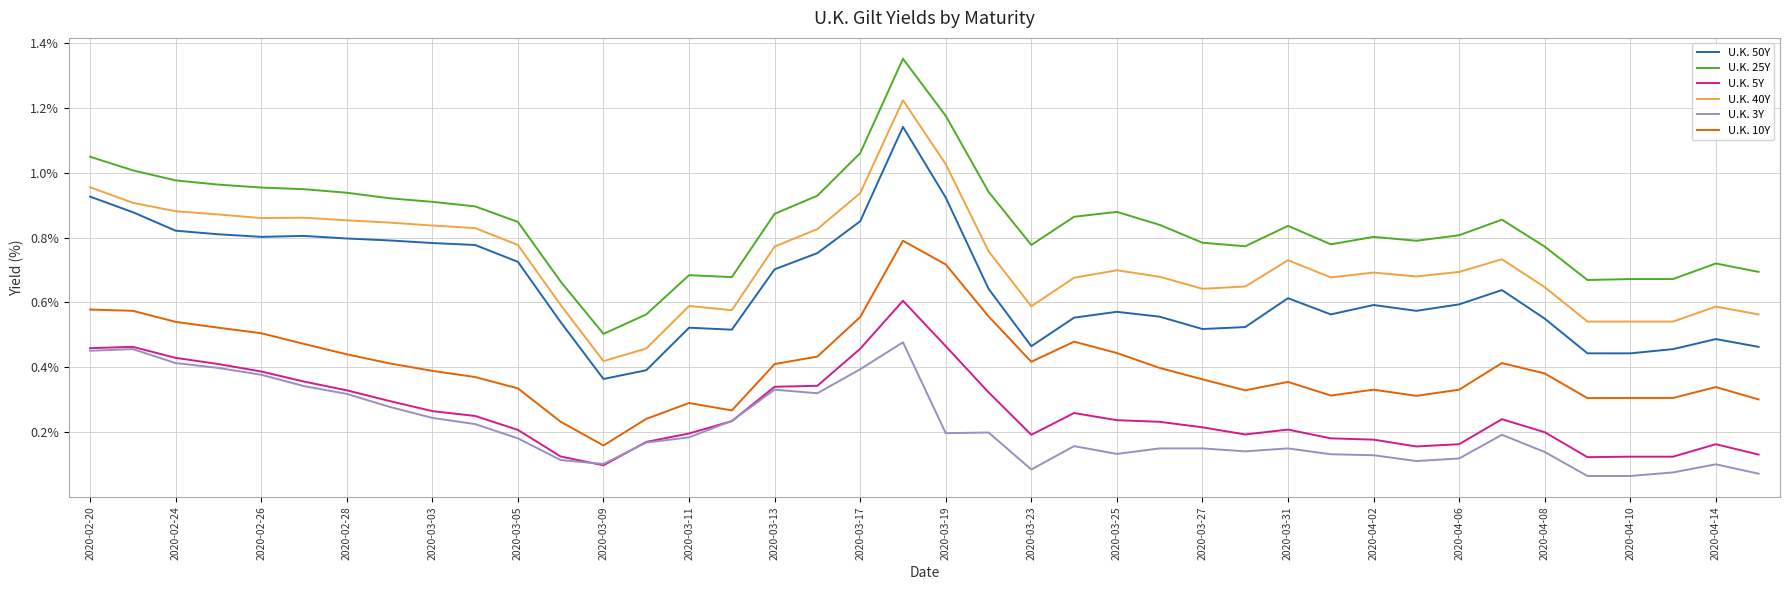

Which series has the largest total across all categories?

U.K. 25Y